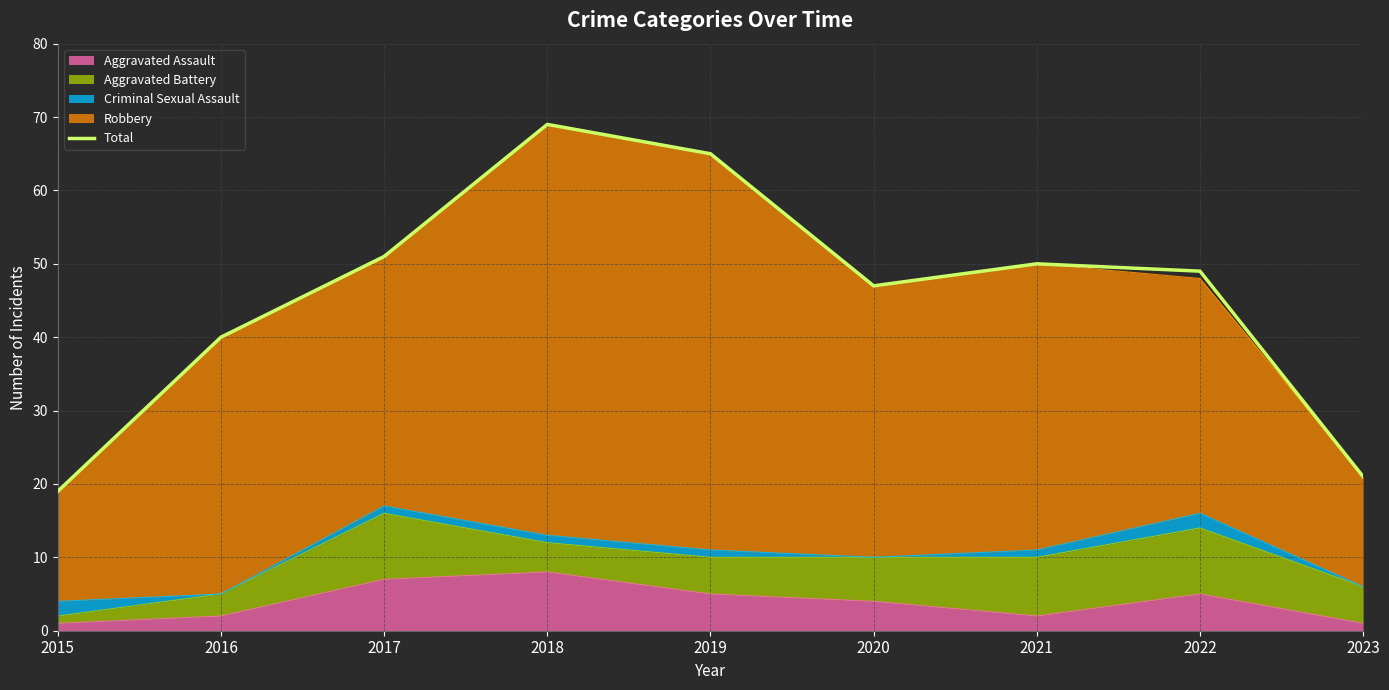

What is the change in value from 2019 to 2022?

-16